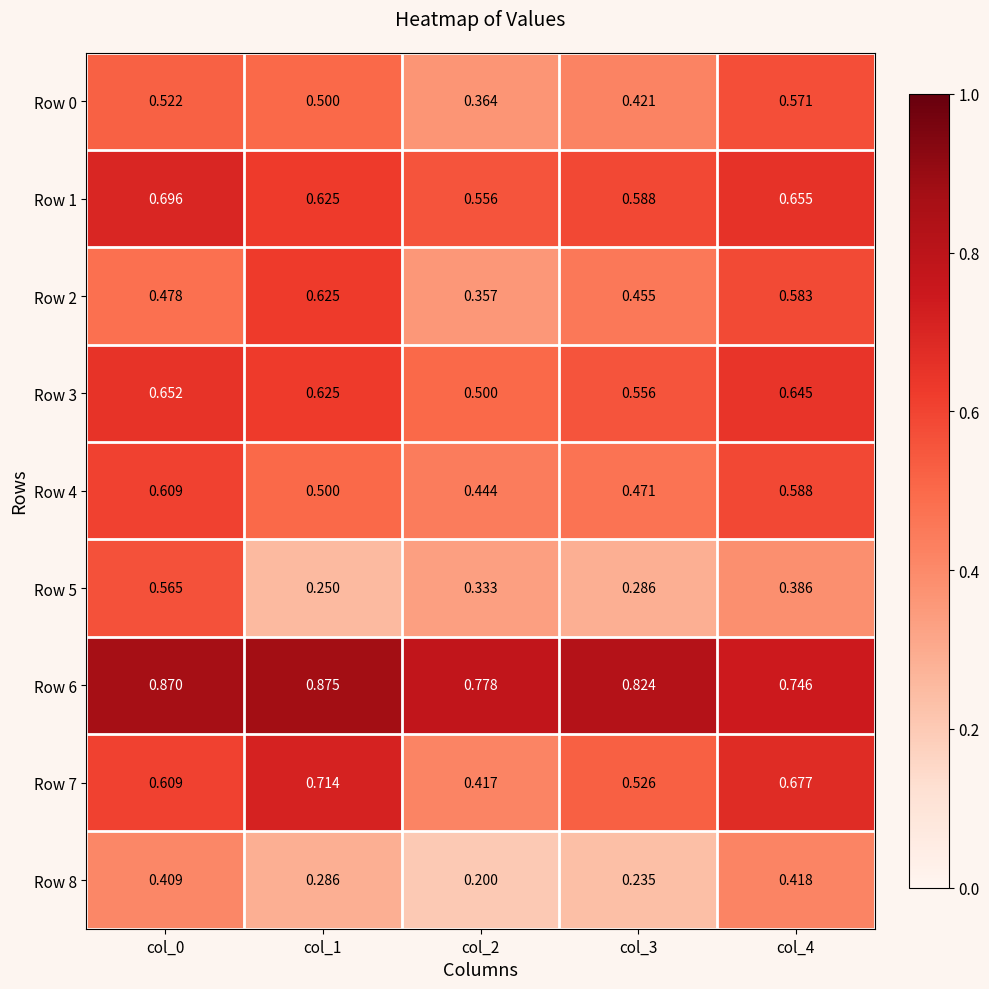

Is the value of Row 2 at col_1 greater than the value of Row 0 at col_2?

Yes